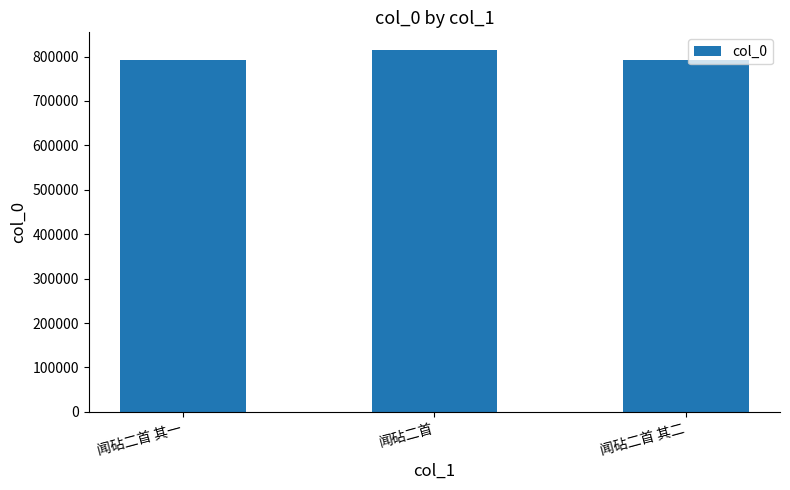

What is the value of the 1st bar from the left?

792760